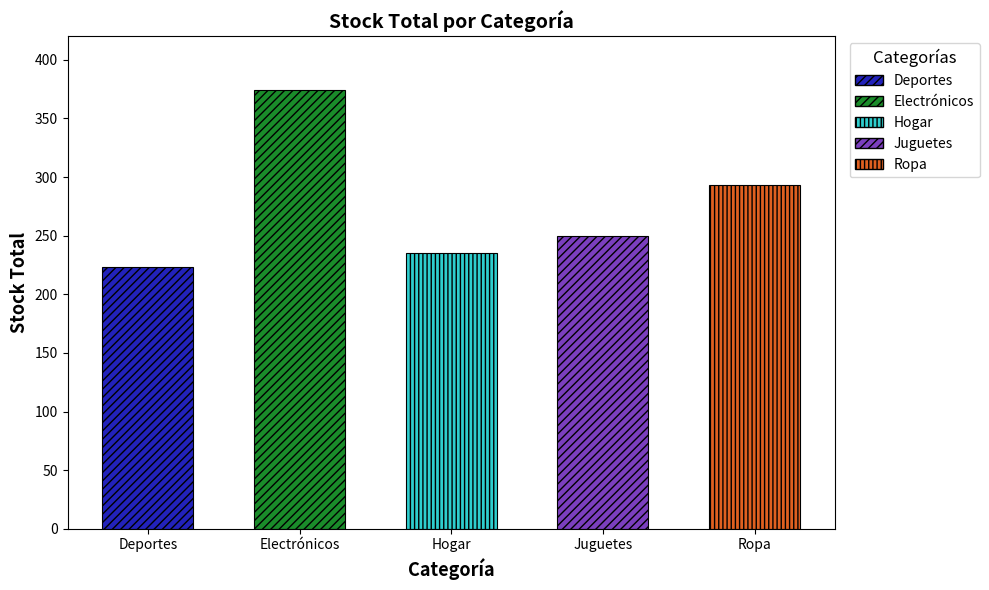

What is the ratio of the value at Juguetes to the value at Deportes?

1.1